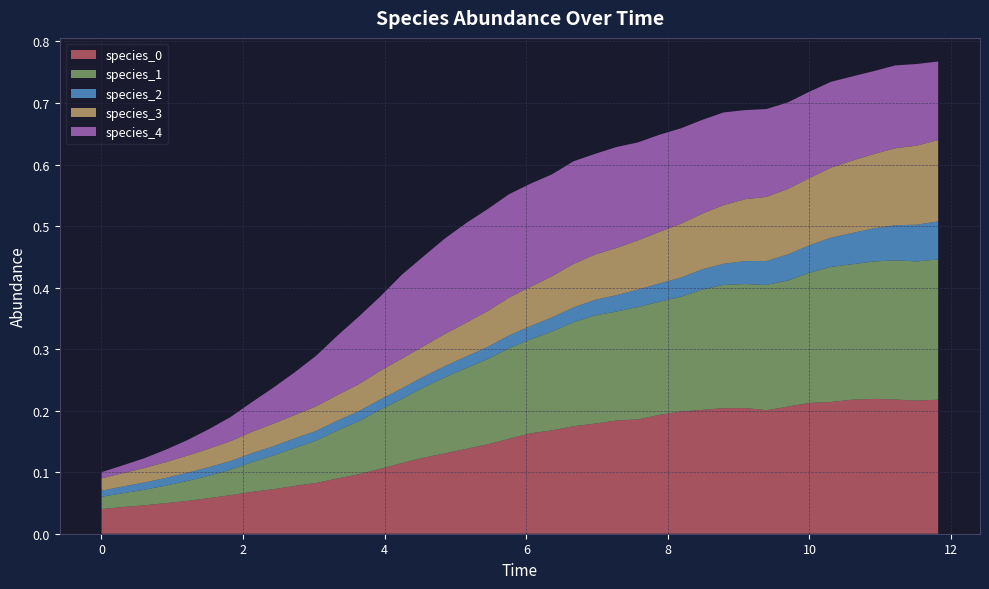

Reading left to right, extract all data points from this chart.

species_0: 0.0	0.0	0.0	0.0	0.1	0.1	0.1	0.1	0.1	0.1	0.1	0.1	0.1	0.1	0.1	0.1	0.1	0.1	0.1	0.2	0.2	0.2	0.2	0.2	0.2	0.2	0.2	0.2	0.2	0.2	0.2	0.2	0.2	0.2	0.2	0.2	0.2	0.2	0.2	0.2
species_1: 0.0	0.0	0.0	0.0	0.0	0.0	0.0	0.0	0.1	0.1	0.1	0.1	0.1	0.1	0.1	0.1	0.1	0.1	0.1	0.1	0.2	0.2	0.2	0.2	0.2	0.2	0.2	0.2	0.2	0.2	0.2	0.2	0.2	0.2	0.2	0.2	0.2	0.2	0.2	0.2
species_2: 0.0	0.0	0.0	0.0	0.0	0.0	0.0	0.0	0.0	0.0	0.0	0.0	0.0	0.0	0.0	0.0	0.0	0.0	0.0	0.0	0.0	0.0	0.0	0.0	0.0	0.0	0.0	0.0	0.0	0.0	0.0	0.0	0.0	0.0	0.0	0.1	0.1	0.1	0.1	0.1
species_3: 0.0	0.0	0.0	0.0	0.0	0.0	0.0	0.0	0.0	0.0	0.0	0.0	0.0	0.0	0.0	0.0	0.1	0.1	0.1	0.1	0.1	0.1	0.1	0.1	0.1	0.1	0.1	0.1	0.1	0.1	0.1	0.1	0.1	0.1	0.1	0.1	0.1	0.1	0.1	0.1
species_4: 0.0	0.0	0.0	0.0	0.0	0.0	0.0	0.0	0.1	0.1	0.1	0.1	0.1	0.1	0.1	0.1	0.2	0.2	0.2	0.2	0.2	0.2	0.2	0.2	0.2	0.2	0.2	0.2	0.2	0.2	0.1	0.1	0.1	0.1	0.1	0.1	0.1	0.1	0.1	0.1